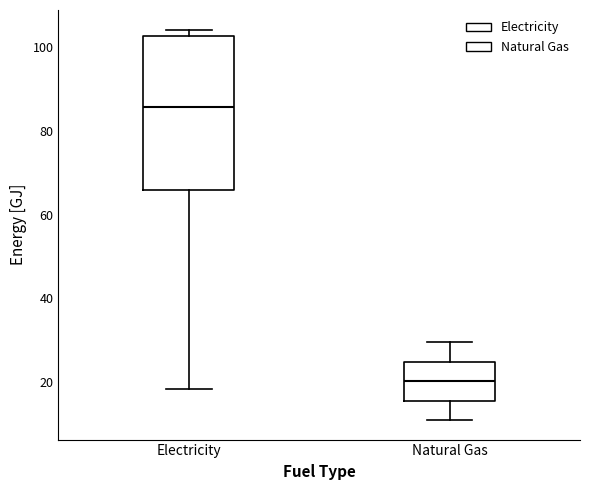

Which box has the lowest median line?

Natural Gas